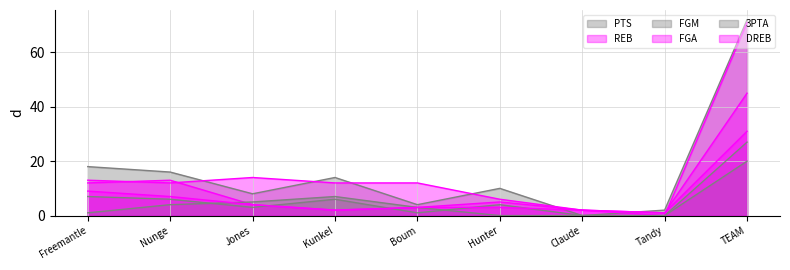

At which label does PTS reach its peak?

TEAM